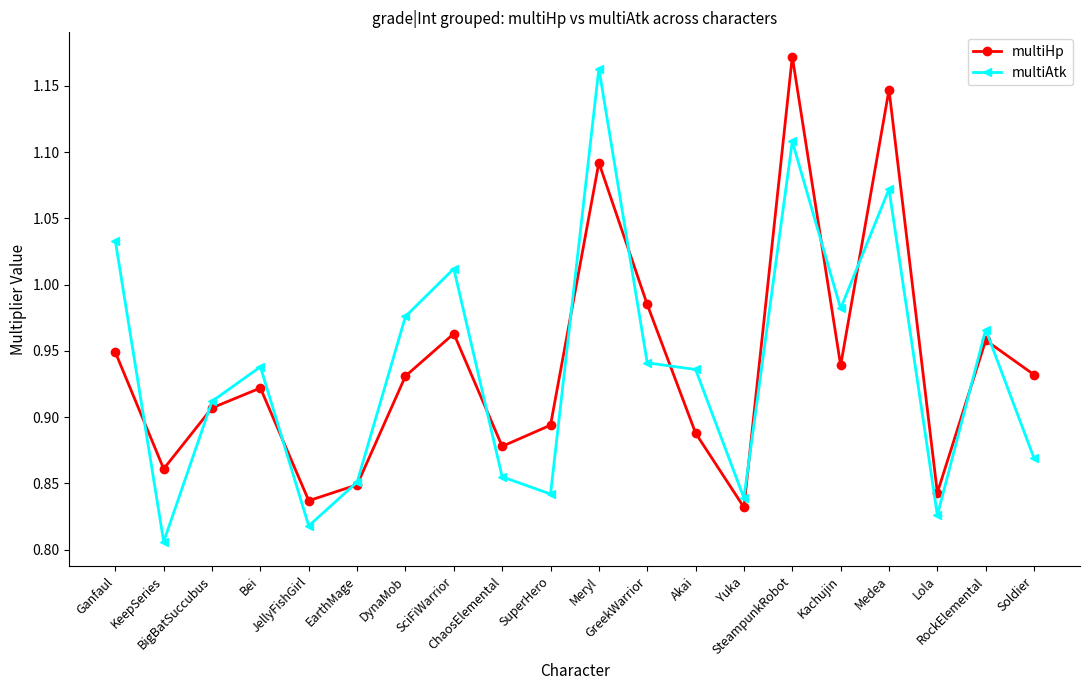

The multiHp series shows 0.6 at Kachujin. True or false?

False